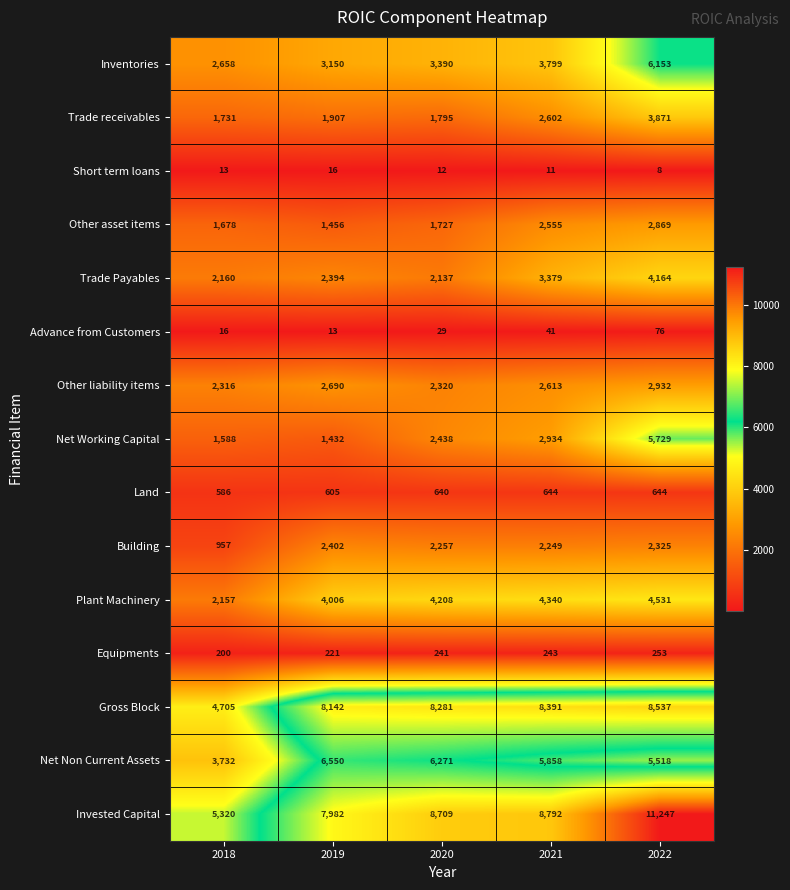

Is it true that Net Non Current Assets equals 3732 at 2018?

True